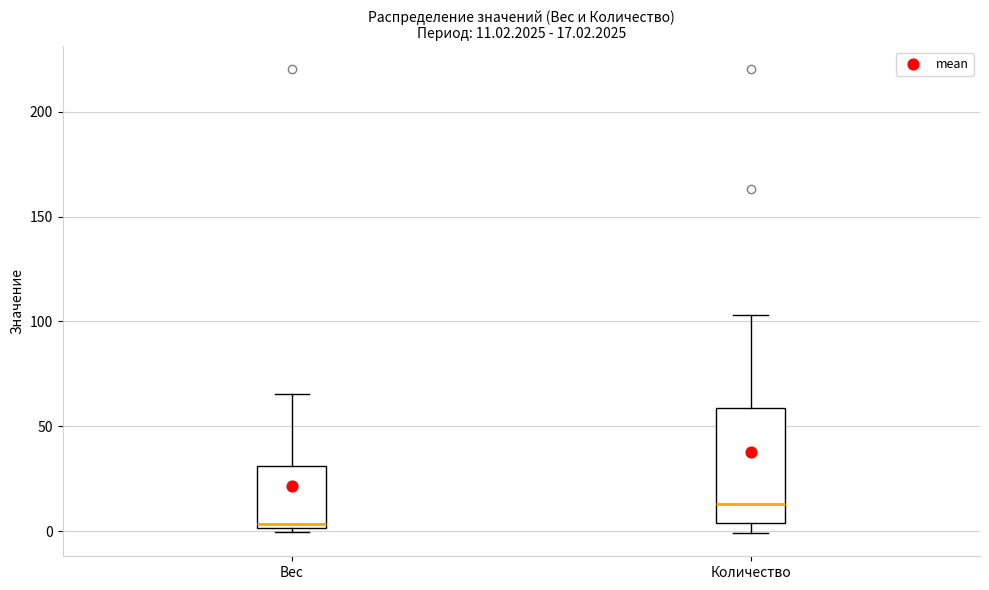

Which box's median line is the highest?

Количество